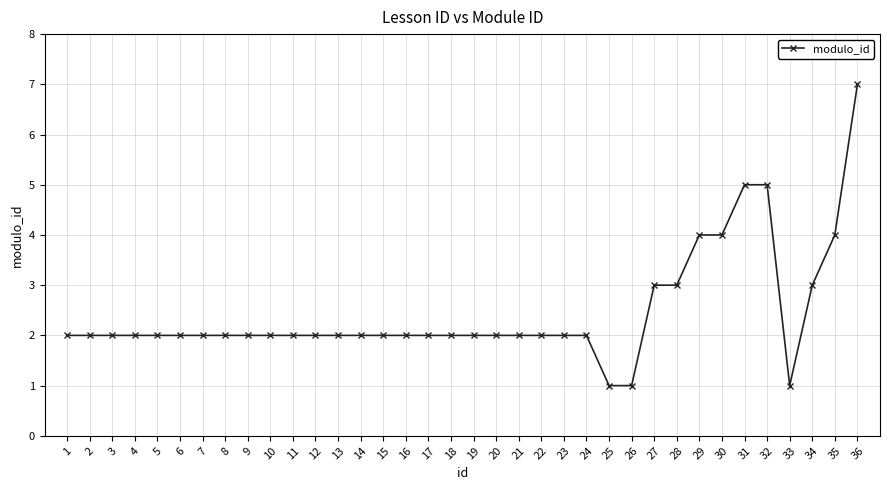

What is the greatest value displayed?

7